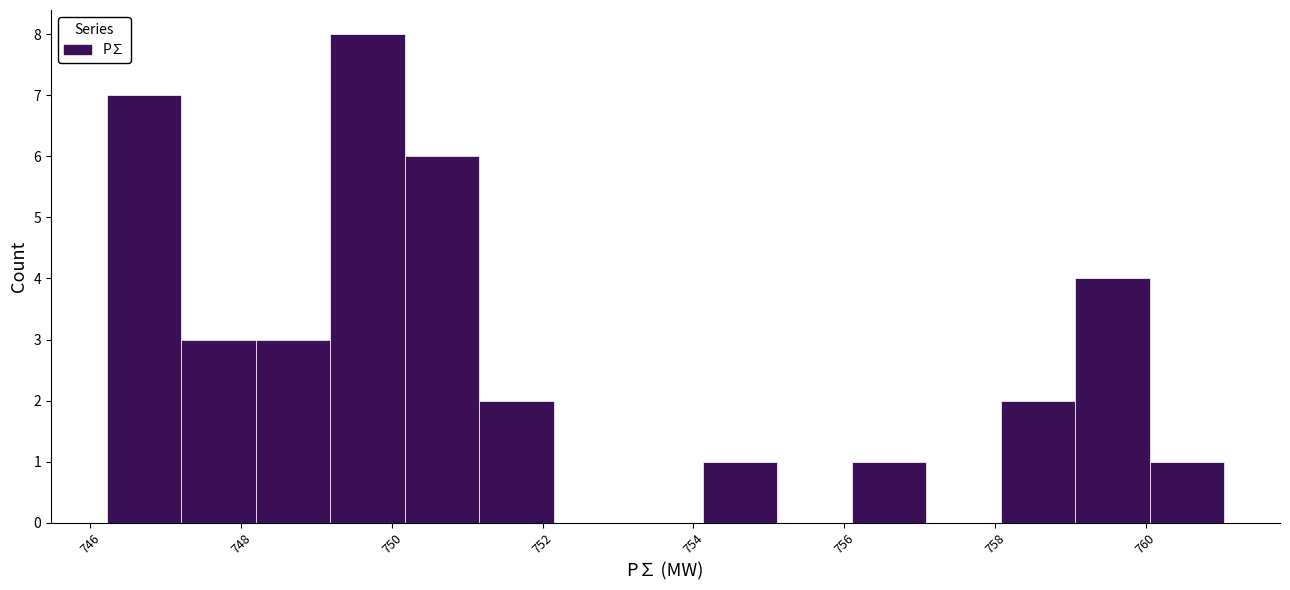

Reading left to right, transcribe this chart: for each bar, give the range it covers on the x-axis and its height. Neither the bar edges nor the heights are printed on the chart, so give them approximately, as read against the axes.

746.2 to 747.2: 7
747.2 to 748.2: 3
748.2 to 749.2: 3
749.2 to 750.2: 8
750.2 to 751.2: 6
751.2 to 752.2: 2
752.2 to 753.2: 0
753.2 to 754.2: 0
754.2 to 755.2: 1
755.2 to 756.2: 0
756.2 to 757.0: 1
757.0 to 758.0: 0
758.0 to 759.0: 2
759.0 to 760.0: 4
760.0 to 761.0: 1